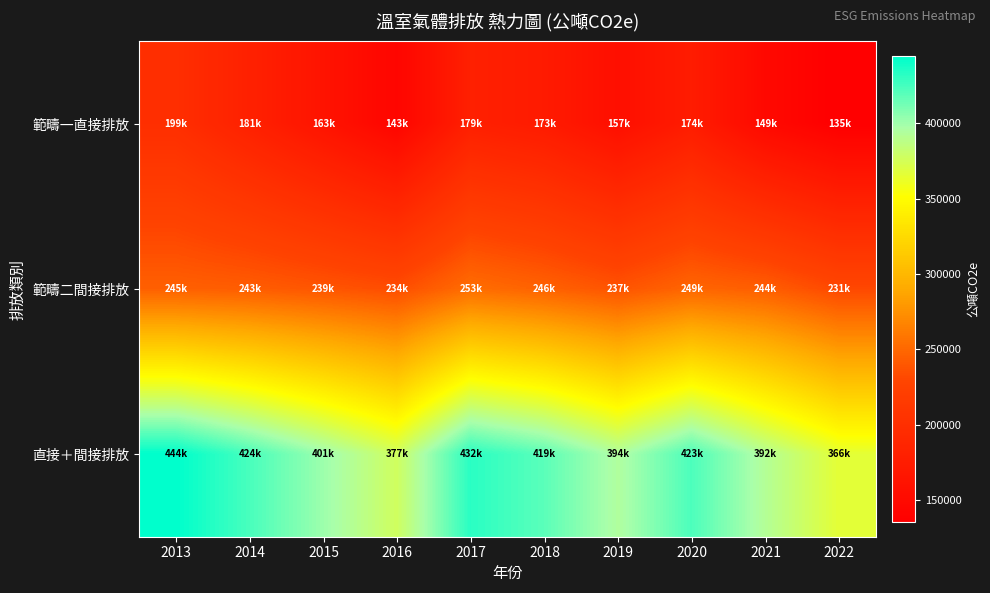

List the series in order of their overall mean, highest first.

直接＋間接排放, 範疇二間接排放, 範疇一直接排放